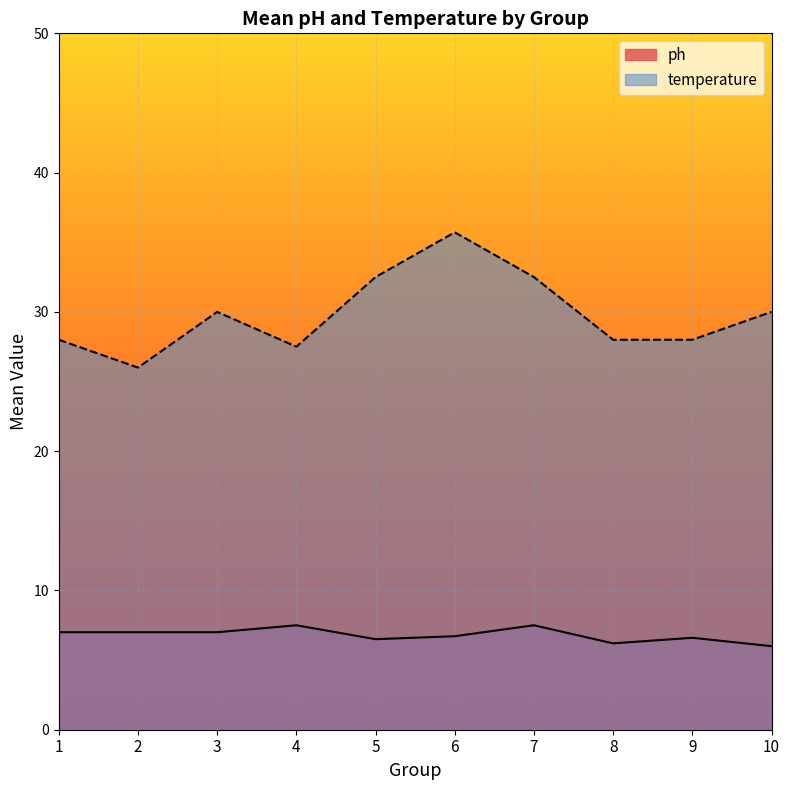

At which label does temperature reach its peak?

6